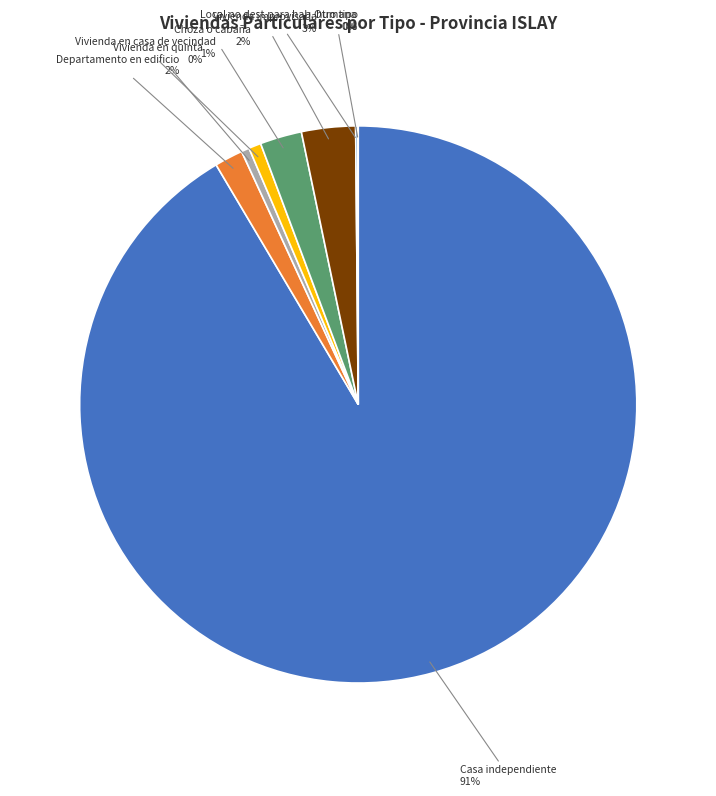

Is it true that Choza o cabaña is 2% of the pie?

True